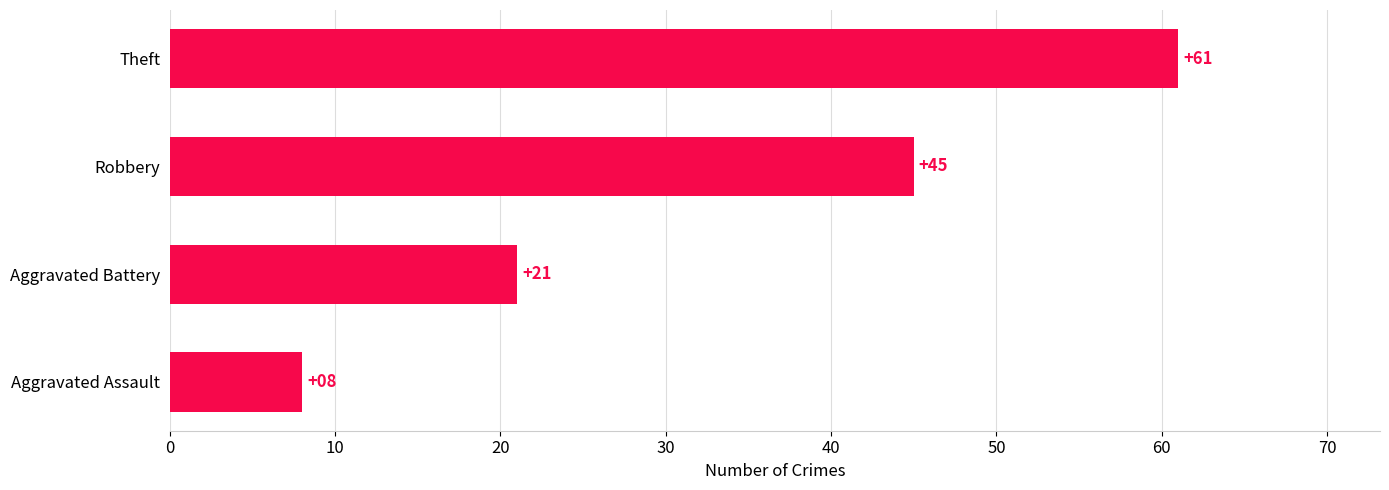

What is the sum of all values?

135